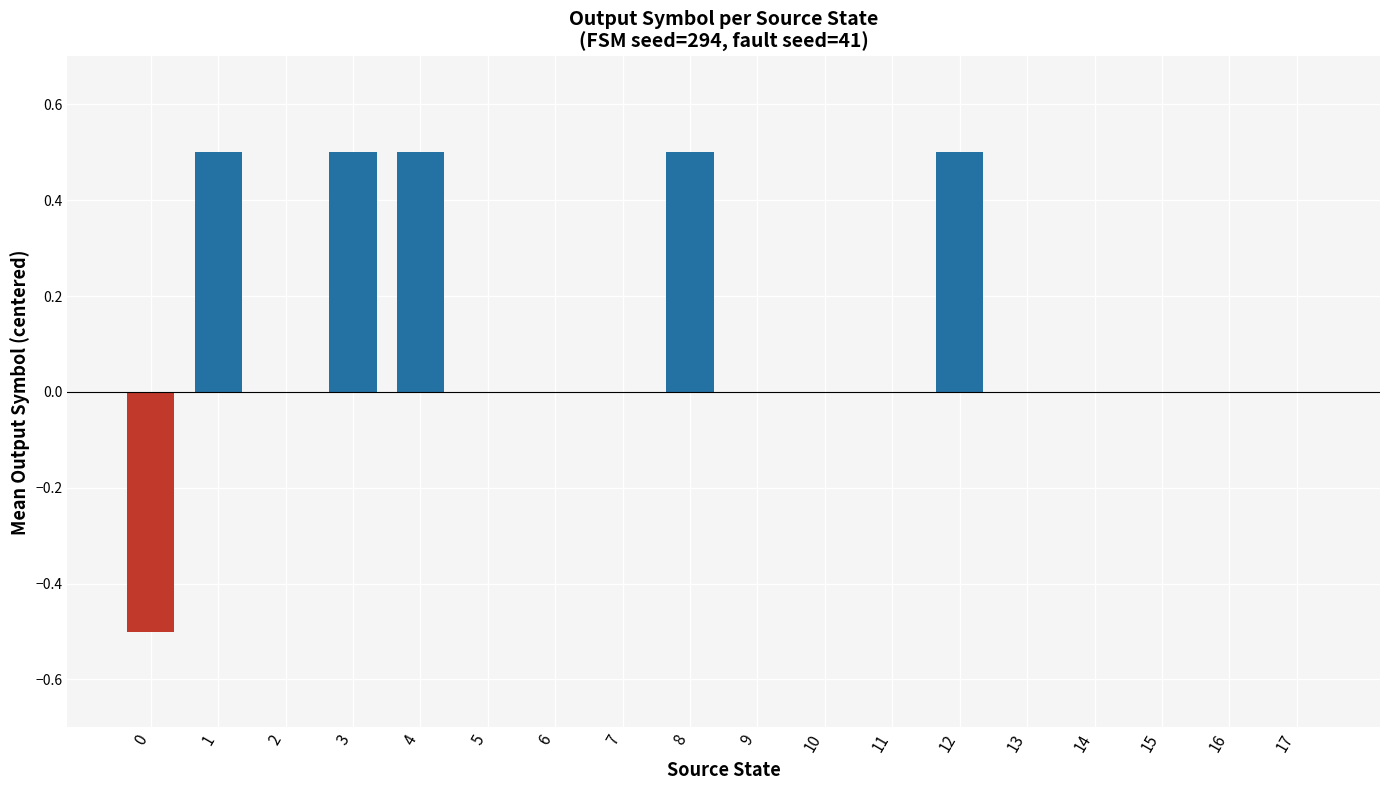

What is the change in value from 12 to 14?

-0.5